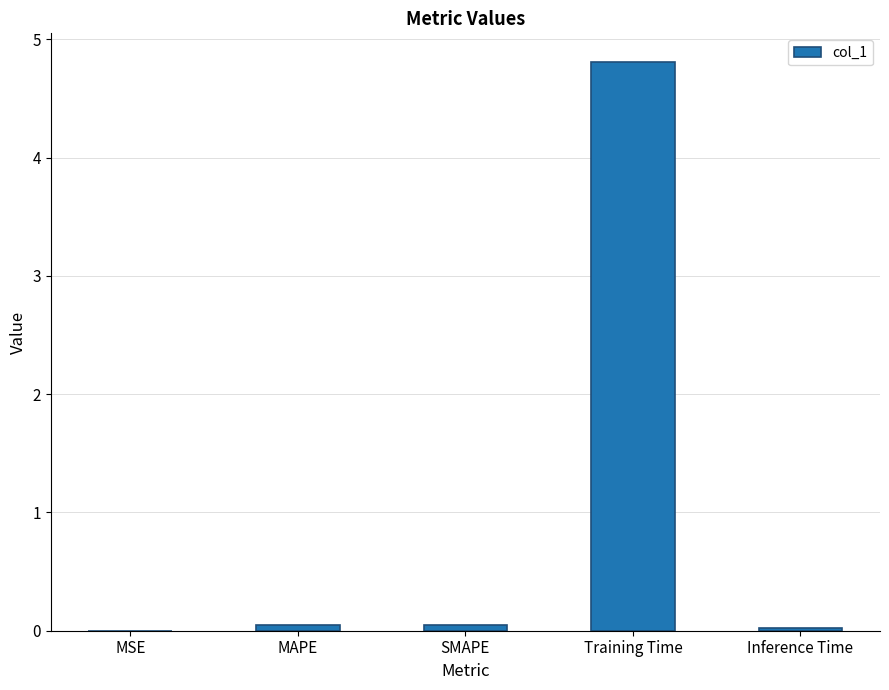

What is the maximum value shown in the chart?

4.8